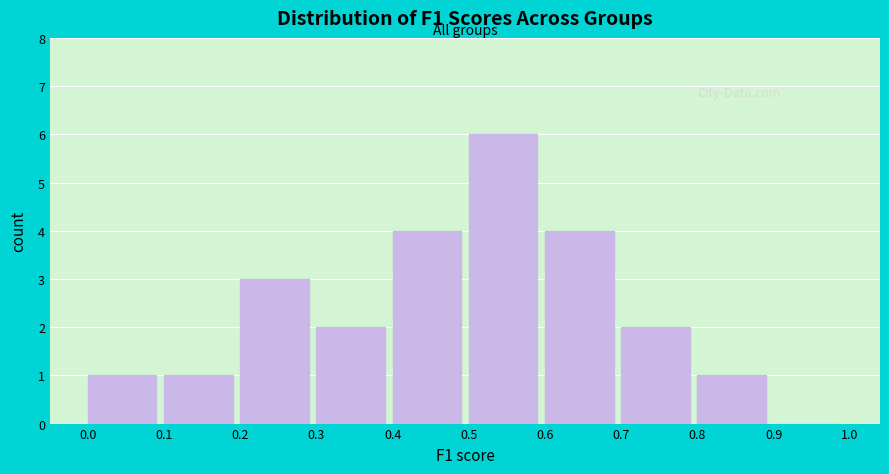

Over which range of the x-axis is the bar tallest?

0.5 to 0.6